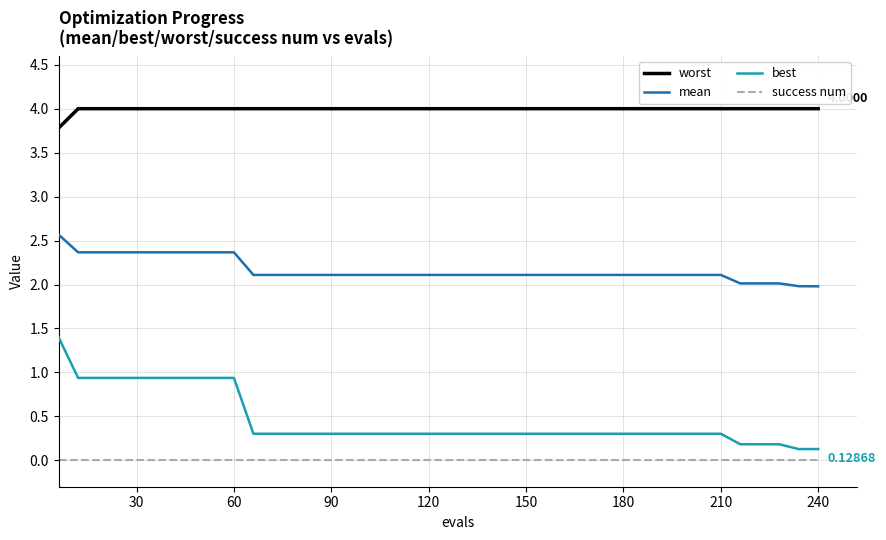

True or false: mean and best cross at least once.

False